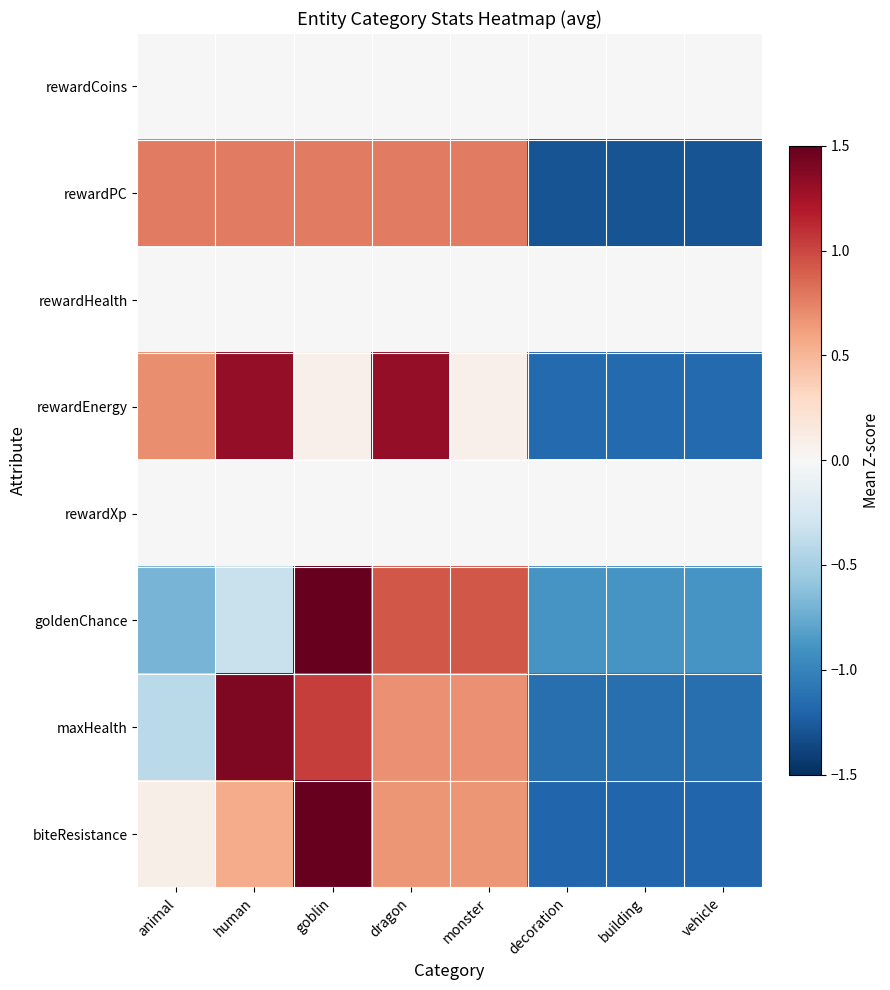

Between decoration and human, which is larger?

decoration